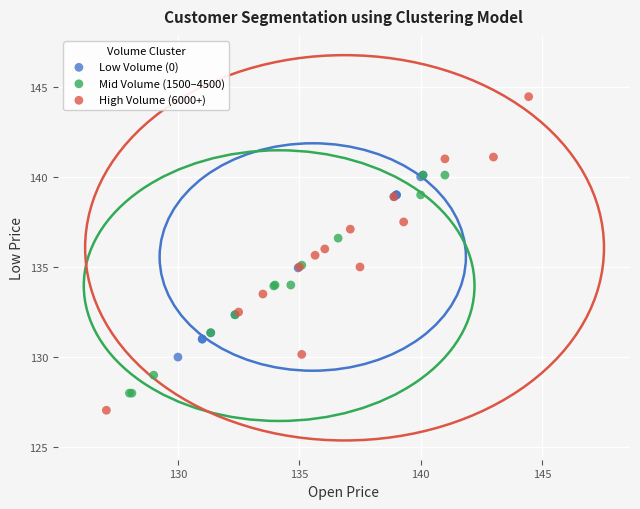

Which series contains the highest Y value?

High Volume (6000+)